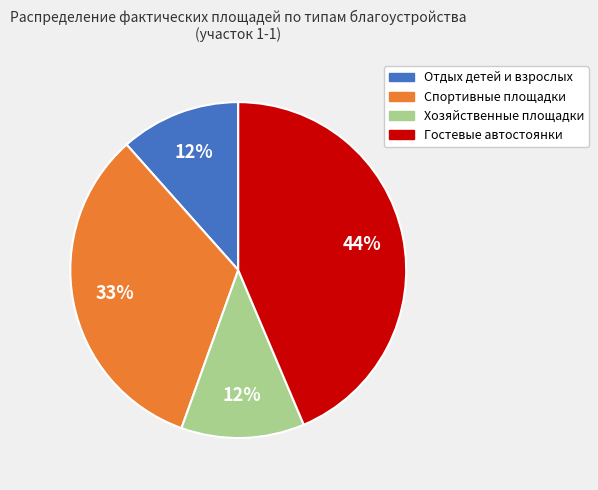

Is there a majority slice in this chart?

No